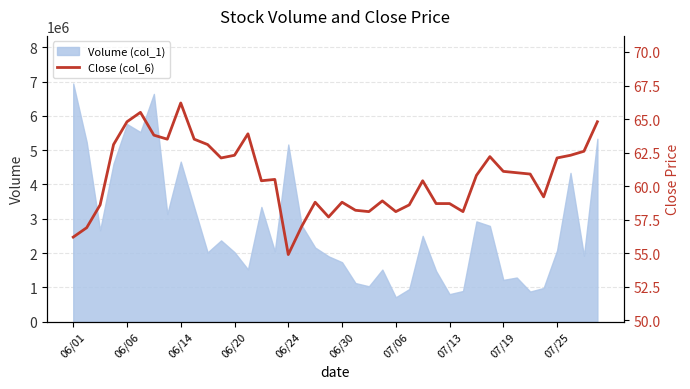

What is the value of the 18th point from the left?

57.0